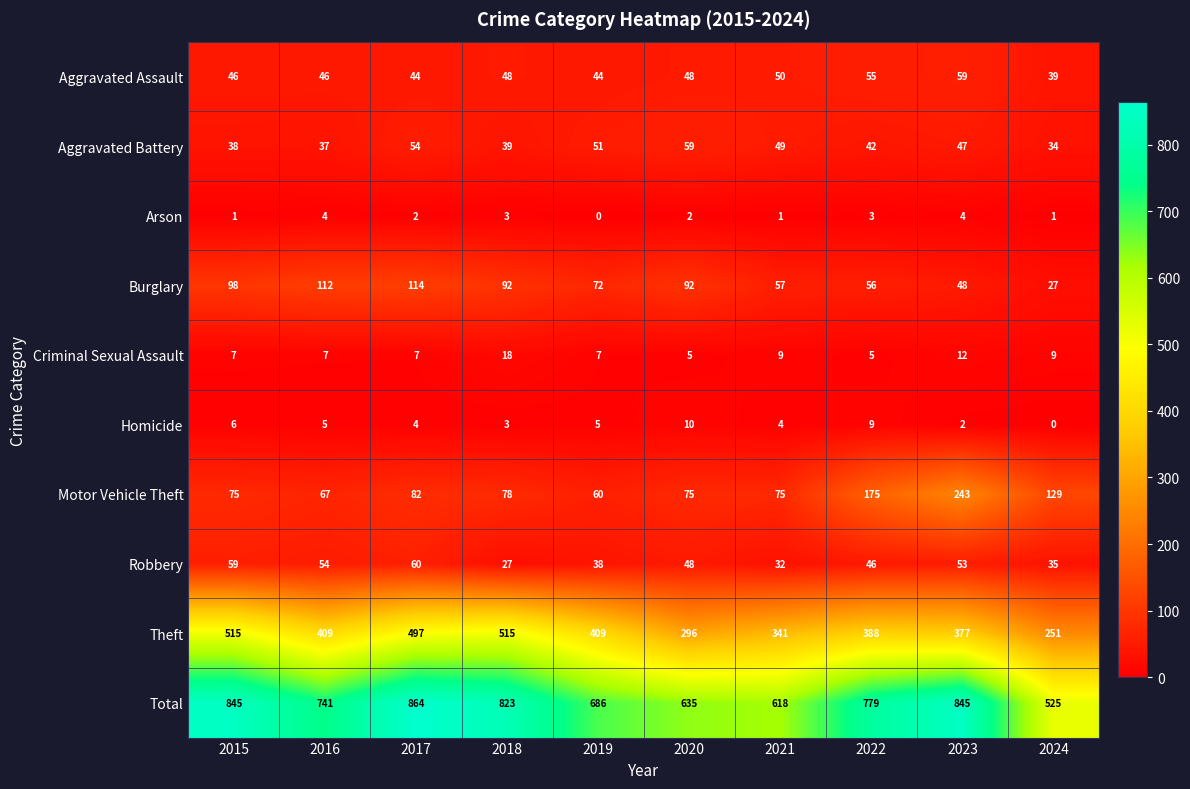

The Burglary series shows 72 at 2019. True or false?

True